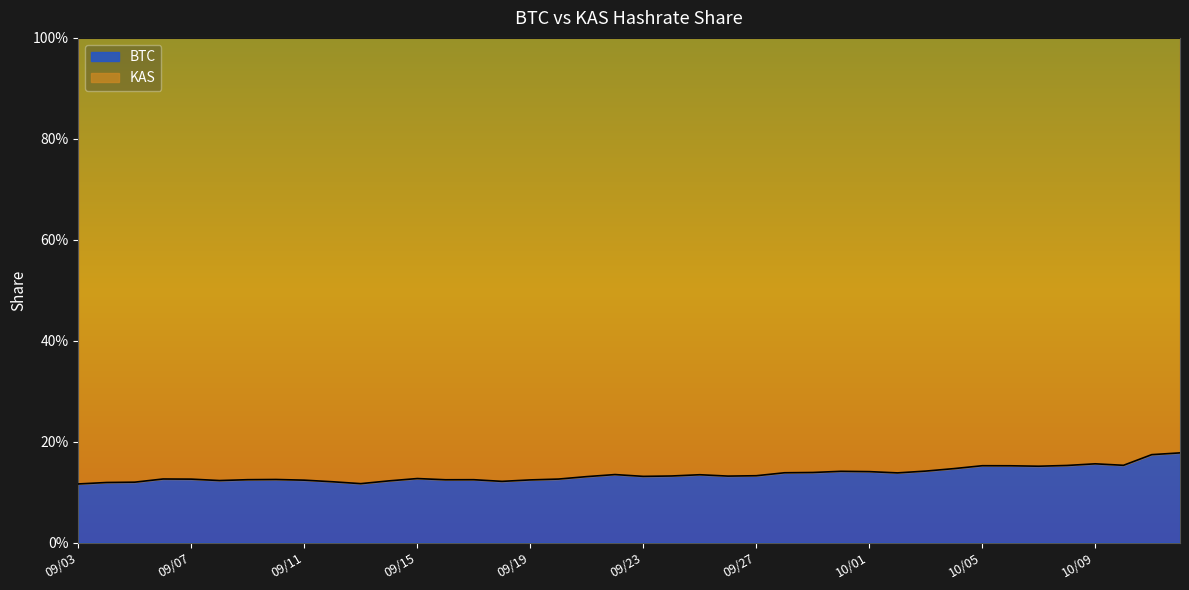

Rank the categories by value from lowest to highest.

09/03, 09/13, 09/04, 09/05, 09/12, 09/18, 09/14, 09/08, 09/11, 09/19, 09/16, 09/17, 09/09, 09/10, 09/07, 09/20, 09/06, 09/15, 09/21, 09/23, 09/26, 09/24, 09/27, 09/25, 09/22, 10/02, 09/28, 09/29, 10/01, 09/30, 10/03, 10/04, 10/07, 10/06, 10/05, 10/08, 10/10, 10/09, 10/11, 10/12